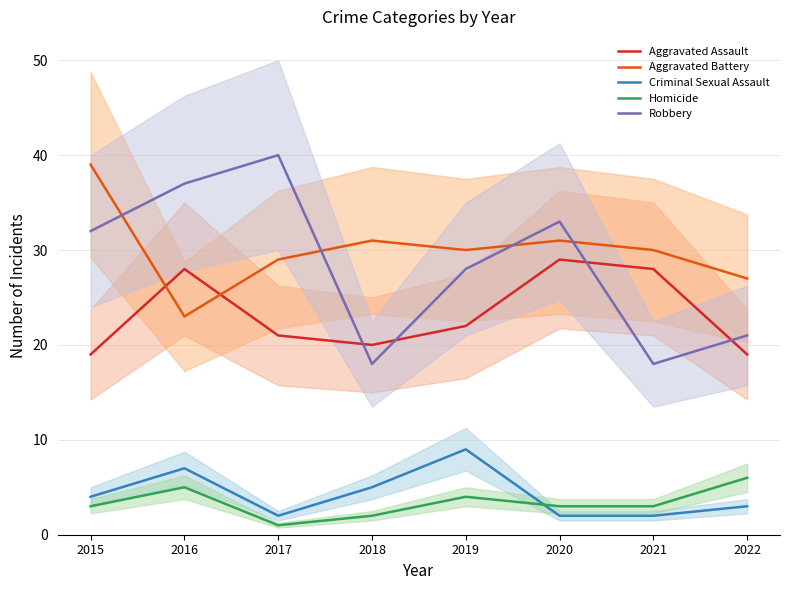

Reading left to right, transcribe all the data shown in this chart.

Aggravated Assault: 2015=19	2016=28	2017=21	2018=20	2019=22	2020=29	2021=28	2022=19
Aggravated Battery: 2015=39	2016=23	2017=29	2018=31	2019=30	2020=31	2021=30	2022=27
Criminal Sexual Assault: 2015=4	2016=7	2017=2	2018=5	2019=9	2020=2	2021=2	2022=3
Homicide: 2015=3	2016=5	2017=1	2018=2	2019=4	2020=3	2021=3	2022=6
Robbery: 2015=32	2016=37	2017=40	2018=18	2019=28	2020=33	2021=18	2022=21